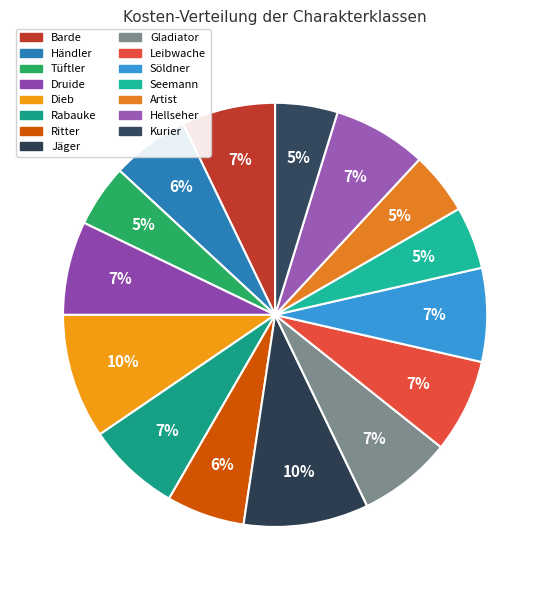

Is there a majority slice in this chart?

No